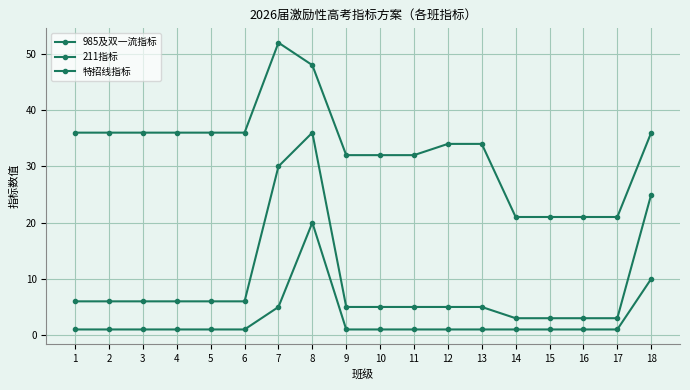

How many lines are shown in the chart?

3